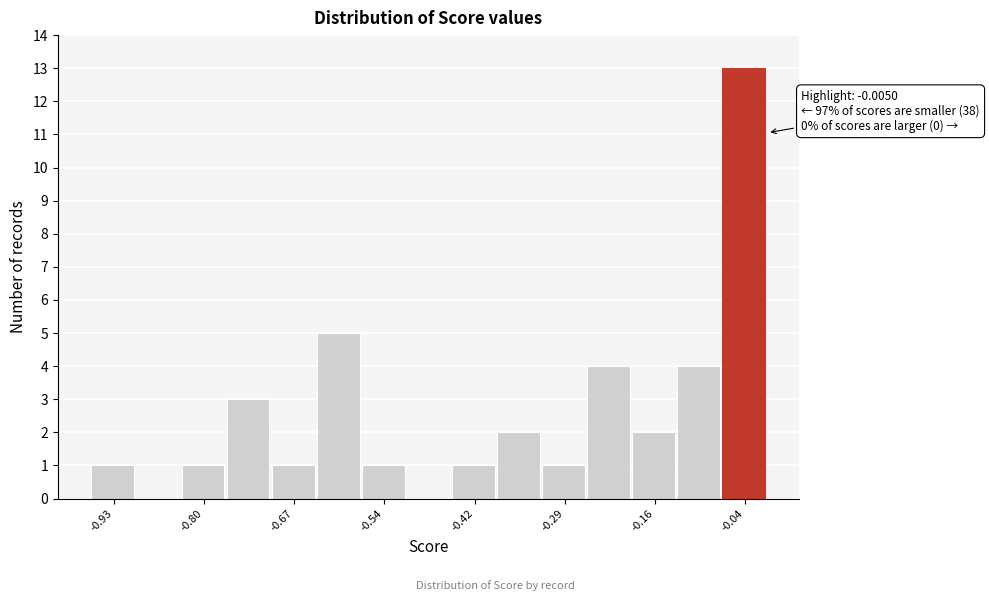

Around what value on the x-axis is the tallest bar? Give the approximate position of its centre, as read against the axis.

-0.04